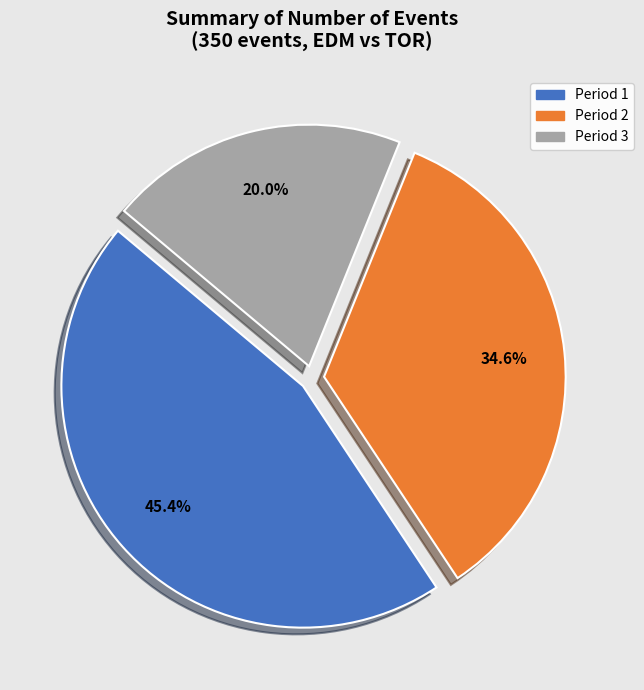

Which has a higher value, Period 1 or Period 2?

Period 1